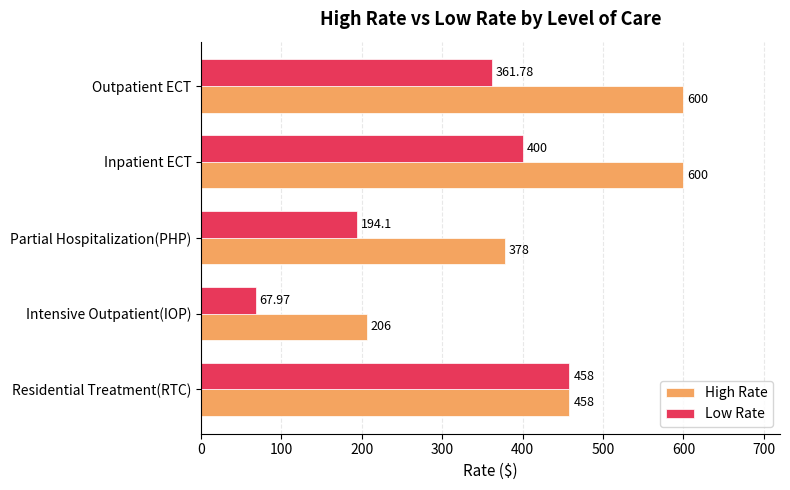

What is the difference between the maximum and minimum values in the High Rate series?

394.0